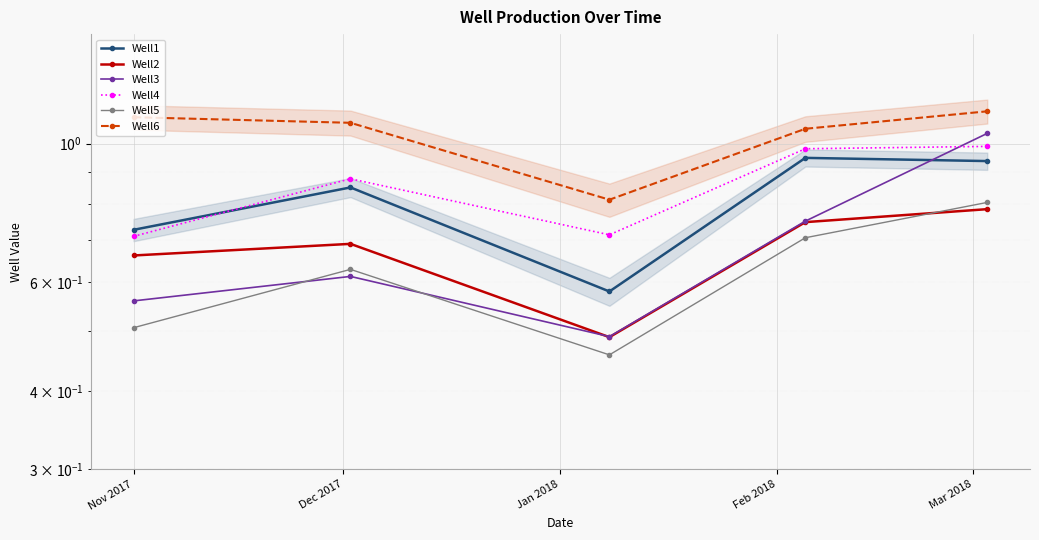

What is the value of the Well1 point at the 5th from the left?

0.9